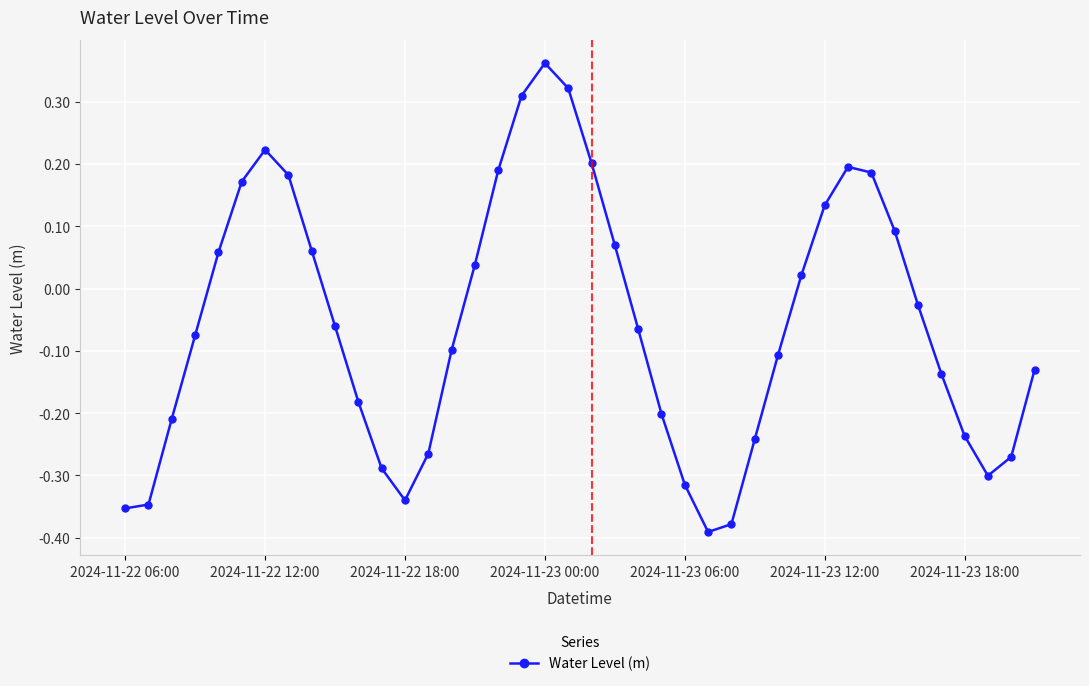

What is the difference between the maximum and second lowest values?

0.7